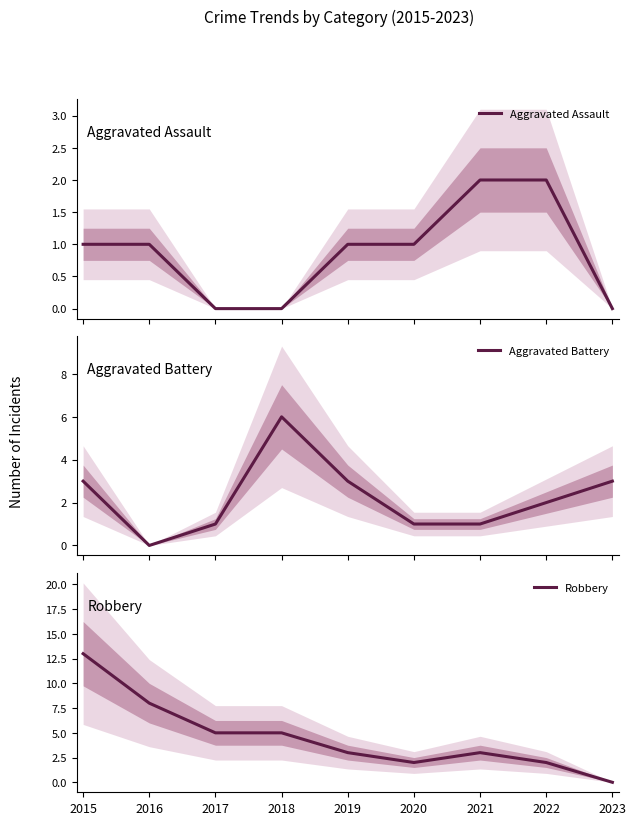

How many data points does each series have?

9